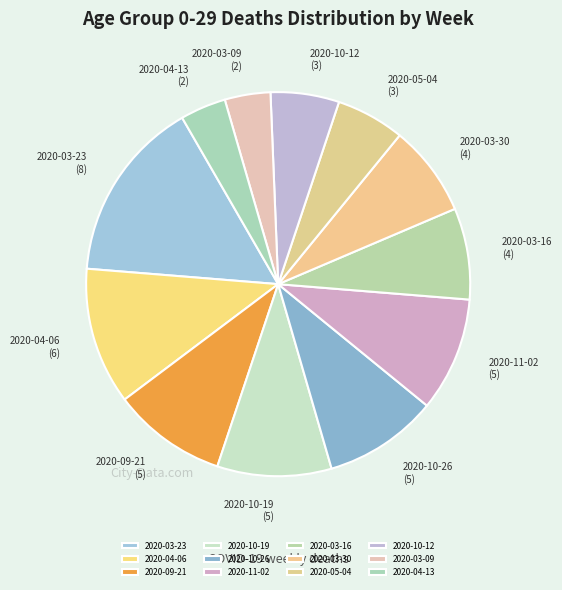

Does 2020-03-30 represent more than half of the total?

No